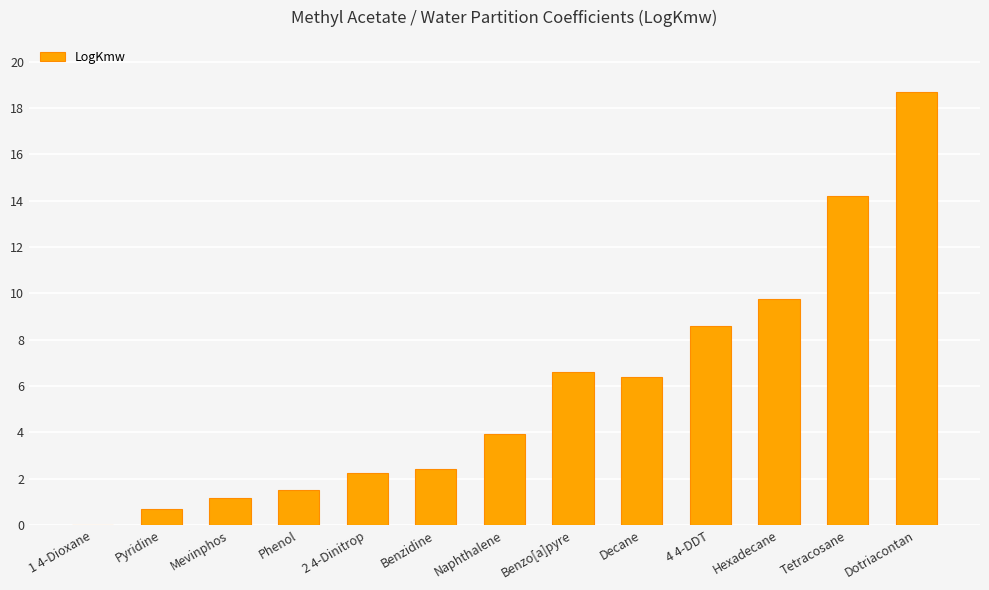

Reading left to right, what are all the values shown in this chart?

1 4-Dioxane=-0.4	Pyridine=0.7	Mevinphos=1.2	Phenol=1.5	2 4-Dinitrop=2.2	Benzidine=2.4	Naphthalene=3.9	Benzo[a]pyre=6.6	Decane=6.4	4 4-DDT=8.6	Hexadecane=9.7	Tetracosane=14.2	Dotriacontan=18.7